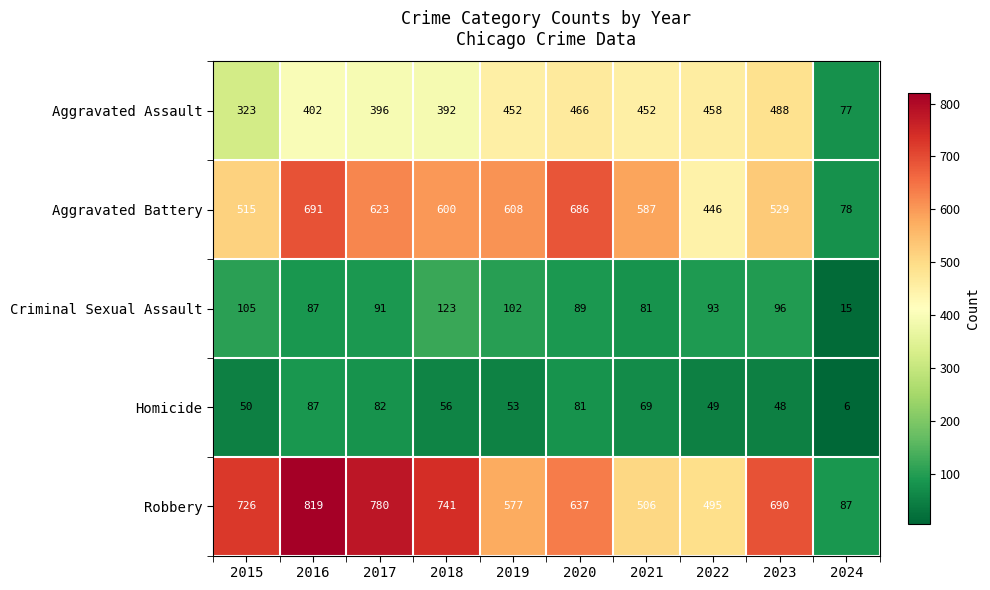

Rank the series at 2018 from lowest to highest value.

Homicide, Criminal Sexual Assault, Aggravated Assault, Aggravated Battery, Robbery